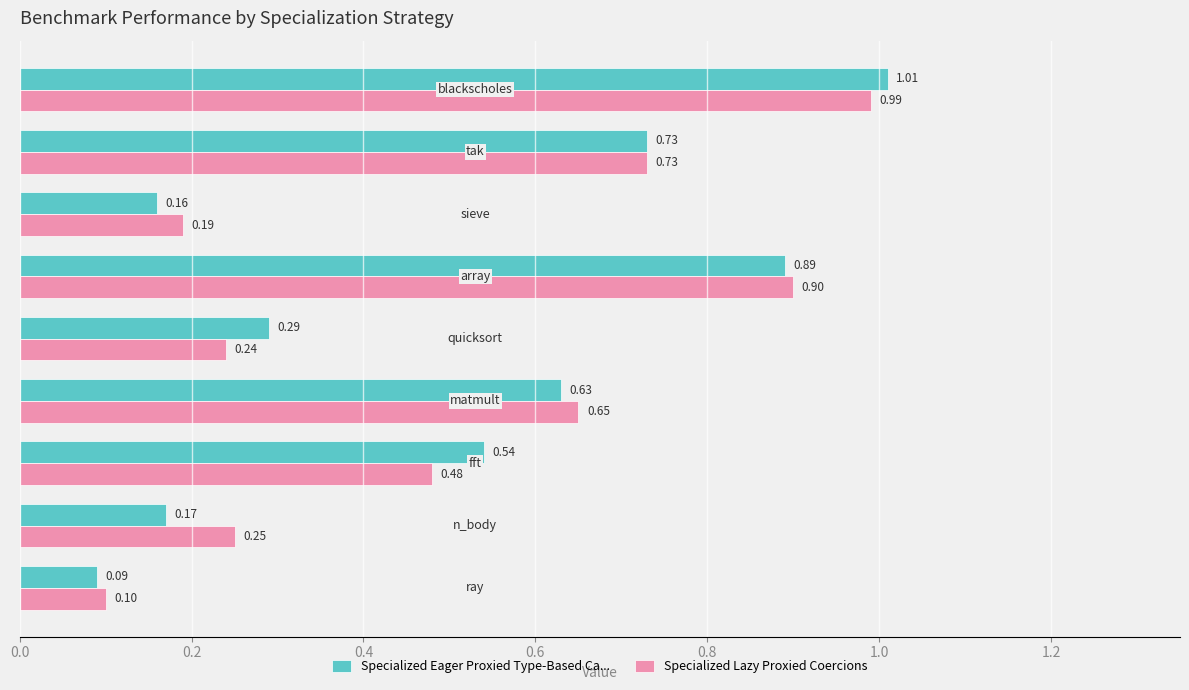

What is the difference between the second highest and minimum values in the Specialized Lazy Proxied Coercions series?

0.8